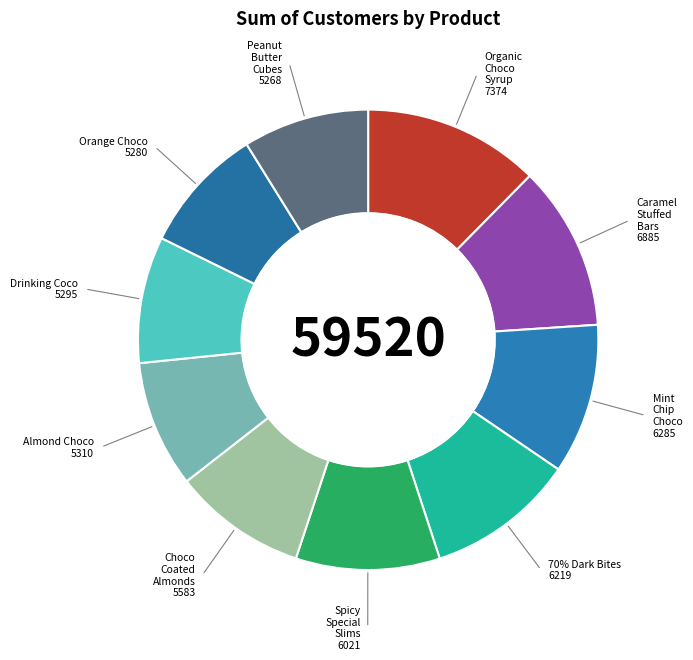

Is there any slice that represents more than half of the pie?

No